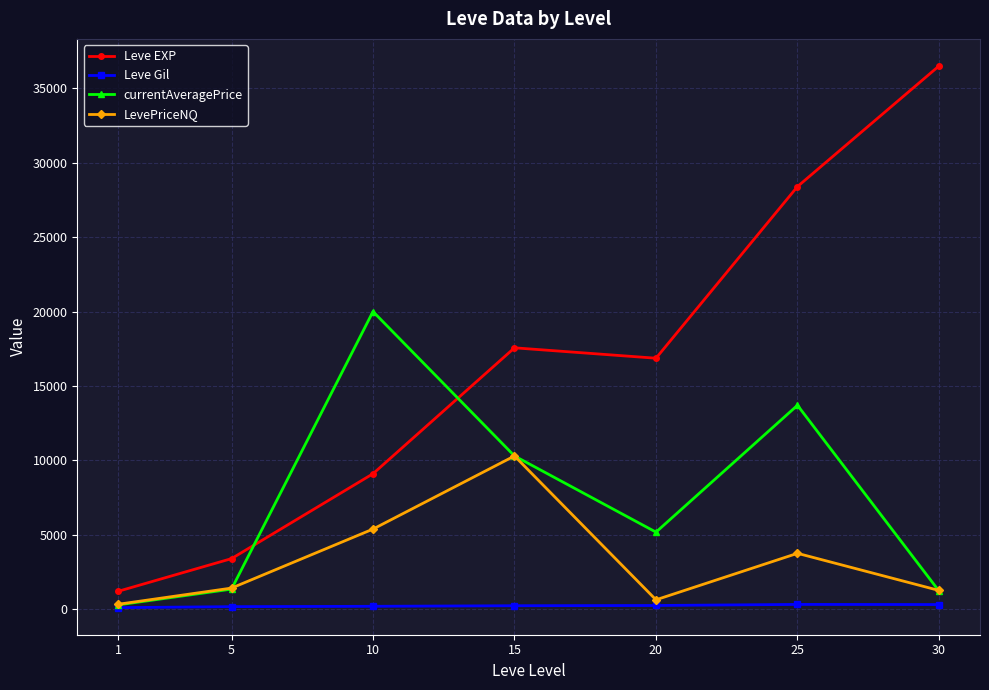

True or false: currentAveragePrice has more than 0 interior local peaks.

True